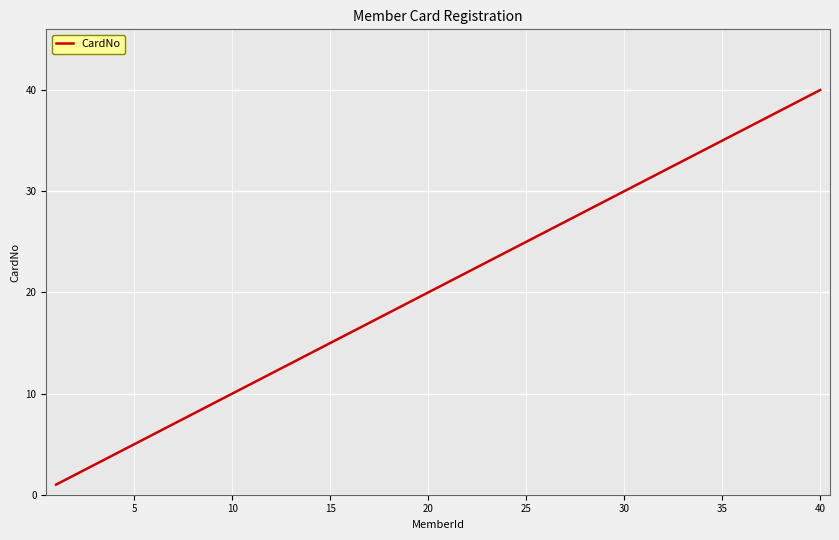

What is the difference between the maximum and minimum values?

39